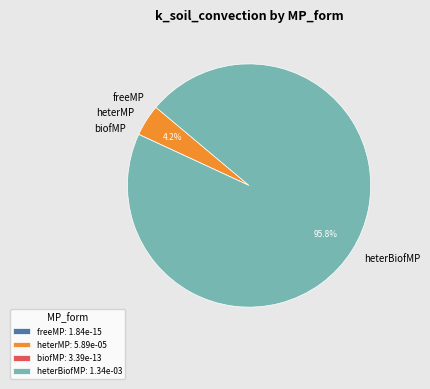

Does any single category account for the majority?

Yes